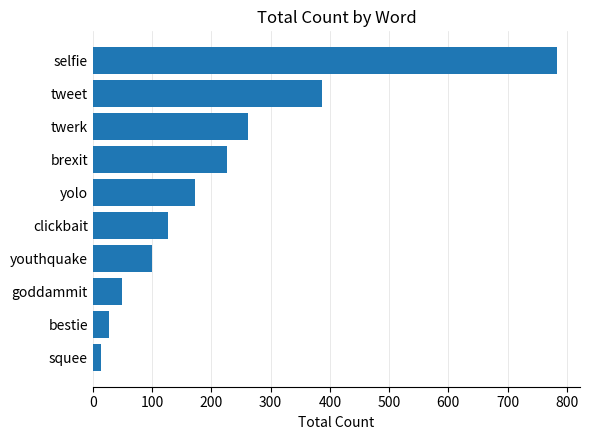

What is the difference between the maximum and minimum values?

770